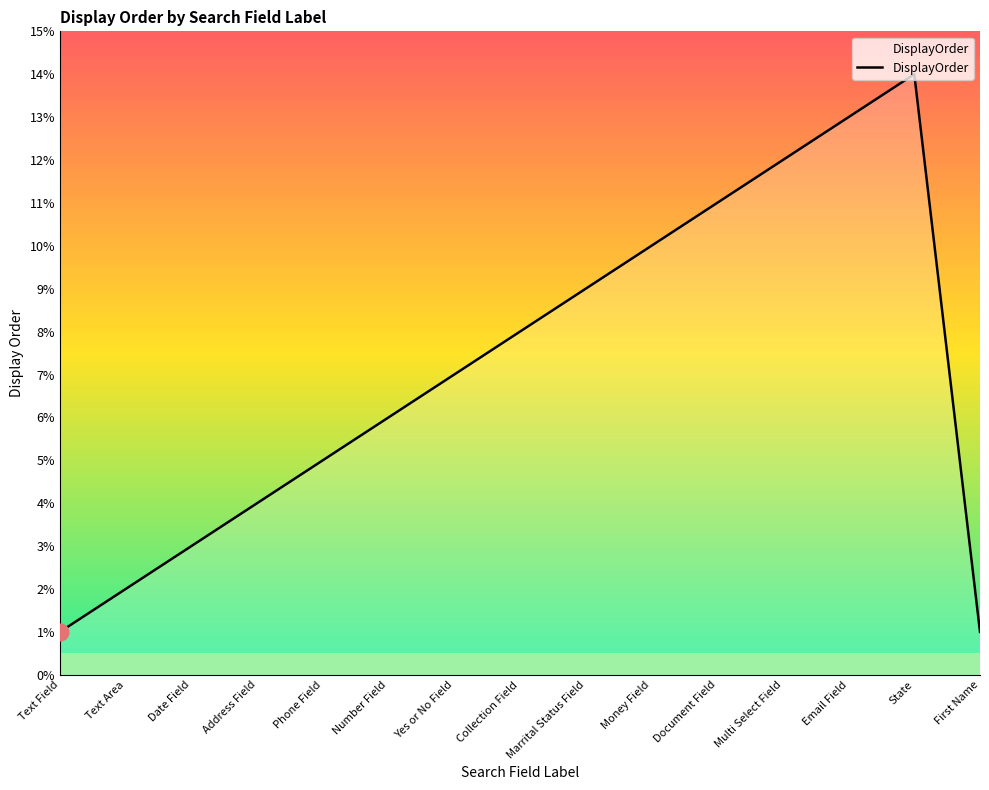

Does the chart have visible grid lines?

No